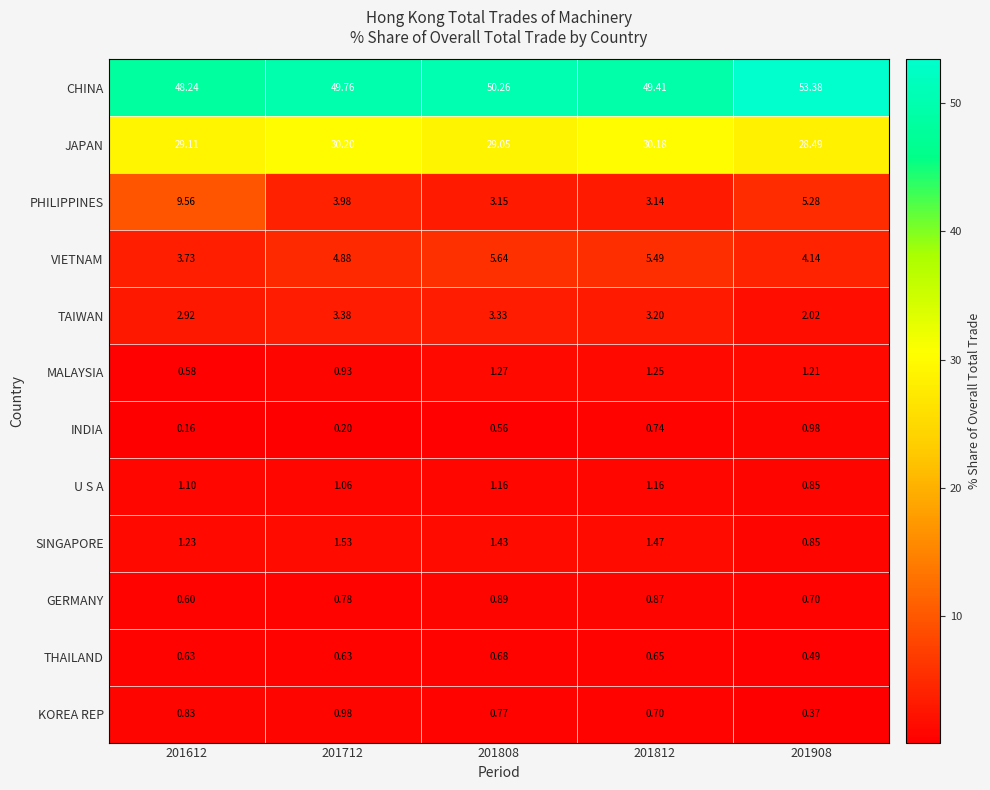

Is the value of CHINA at 201908 greater than the value of THAILAND at 201812?

Yes